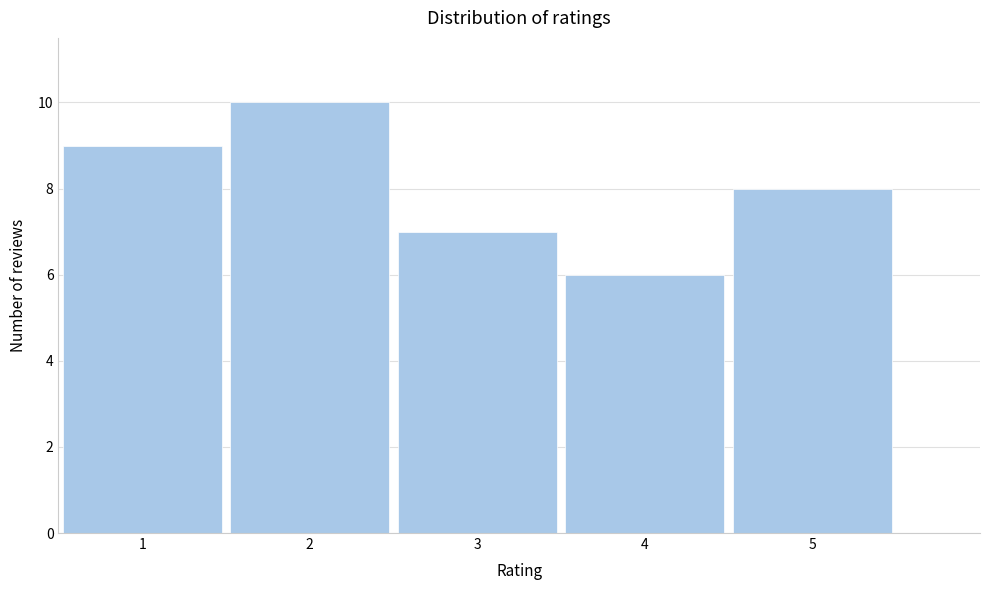

Reading right to left, transcribe all the data shown in this chart.

8	6	7	10	9